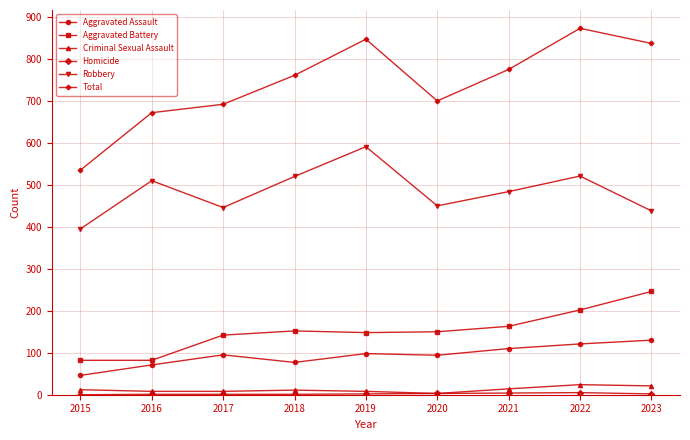

At how many categories does at least one series exceed 796?

3